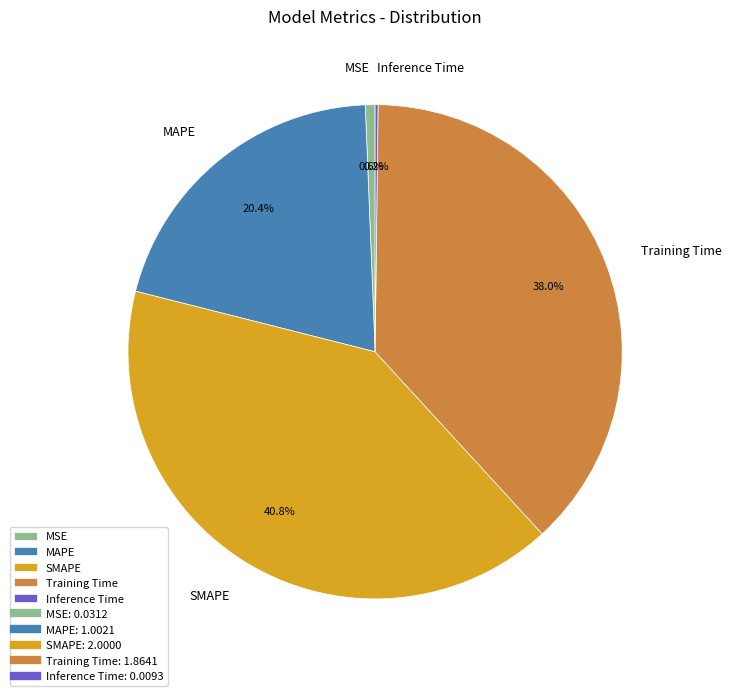

The MAPE slice represents 34% of the pie. True or false?

False